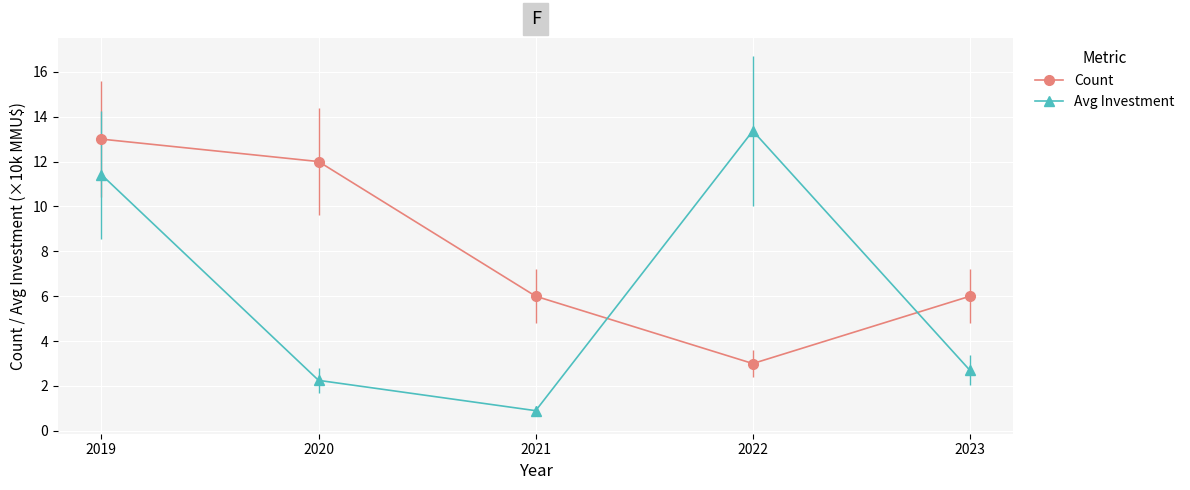

What is the total value across all series at 2021?

6.9